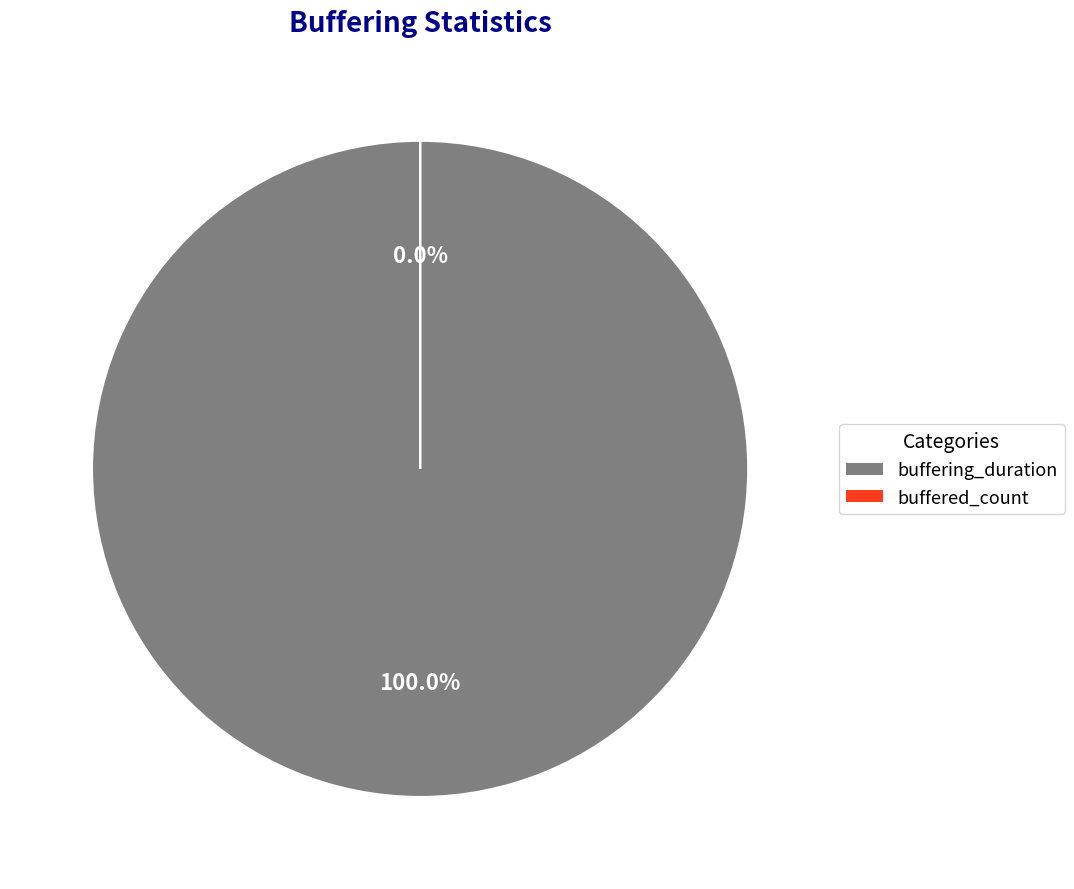

True or false: buffered_count accounts for 0% of the total.

True